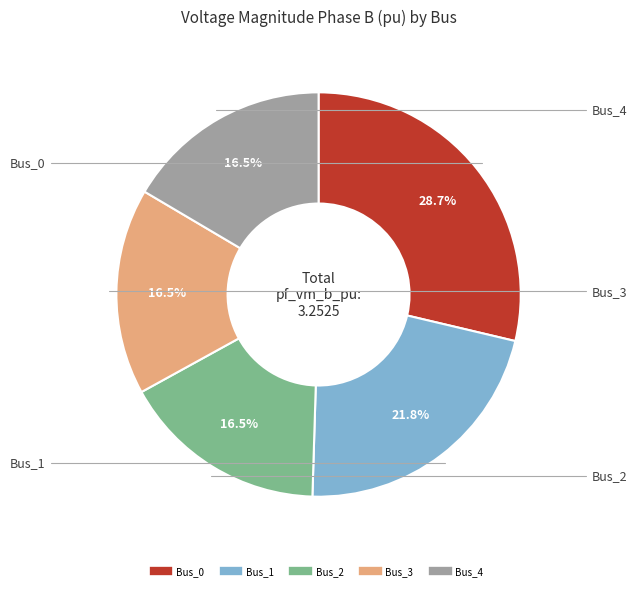

What percentage do Bus_0 and Bus_2 together represent?

45.2%